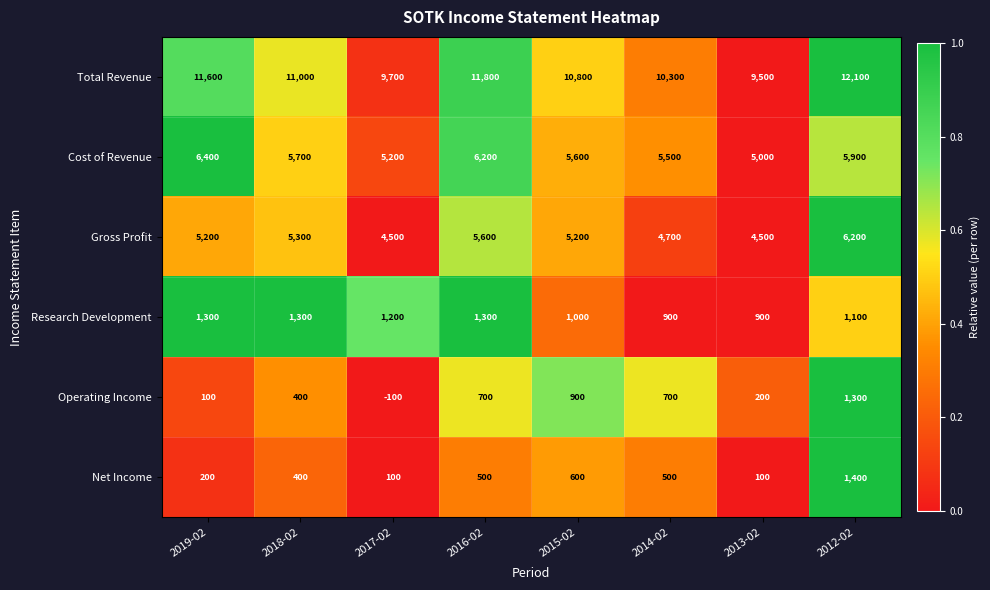

At 2012-02, list the series in order from largest to smallest.

Total Revenue, Gross Profit, Cost of Revenue, Net Income, Operating Income, Research Development